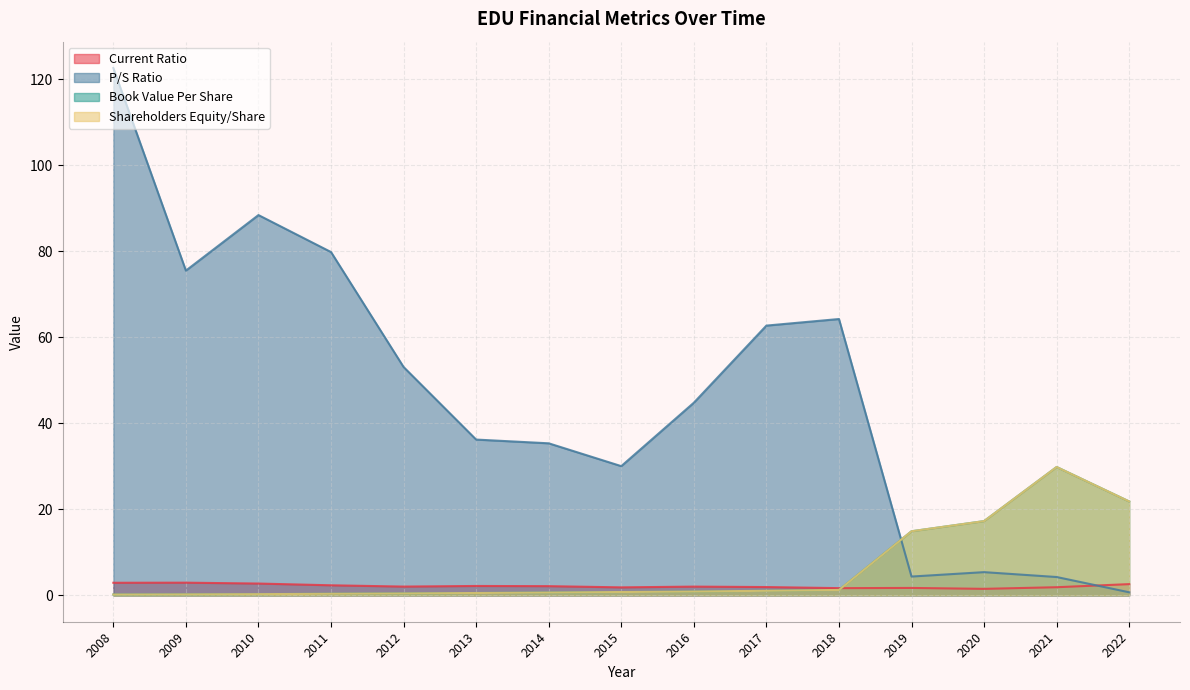

How many lines are shown in the chart?

4